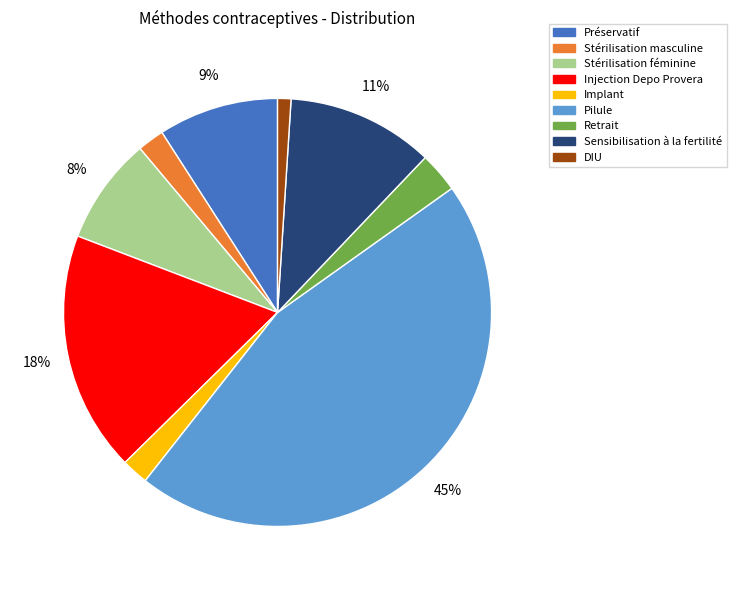

Is it true that Sensibilisation à la fertilité is 11% of the pie?

True